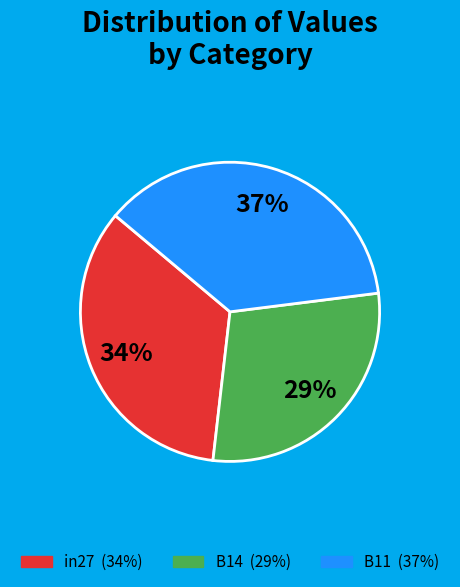

Do B14 and B11 together represent more than half of the pie?

Yes